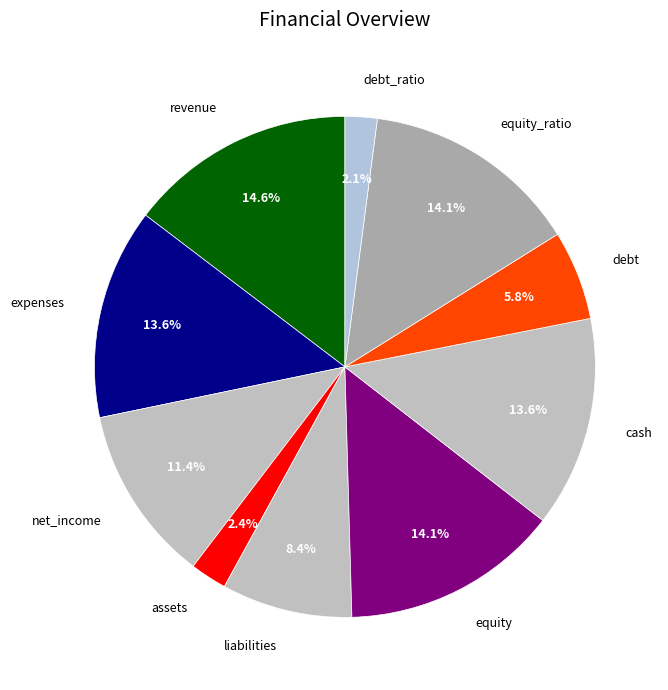

How many segments does this pie chart have?

10